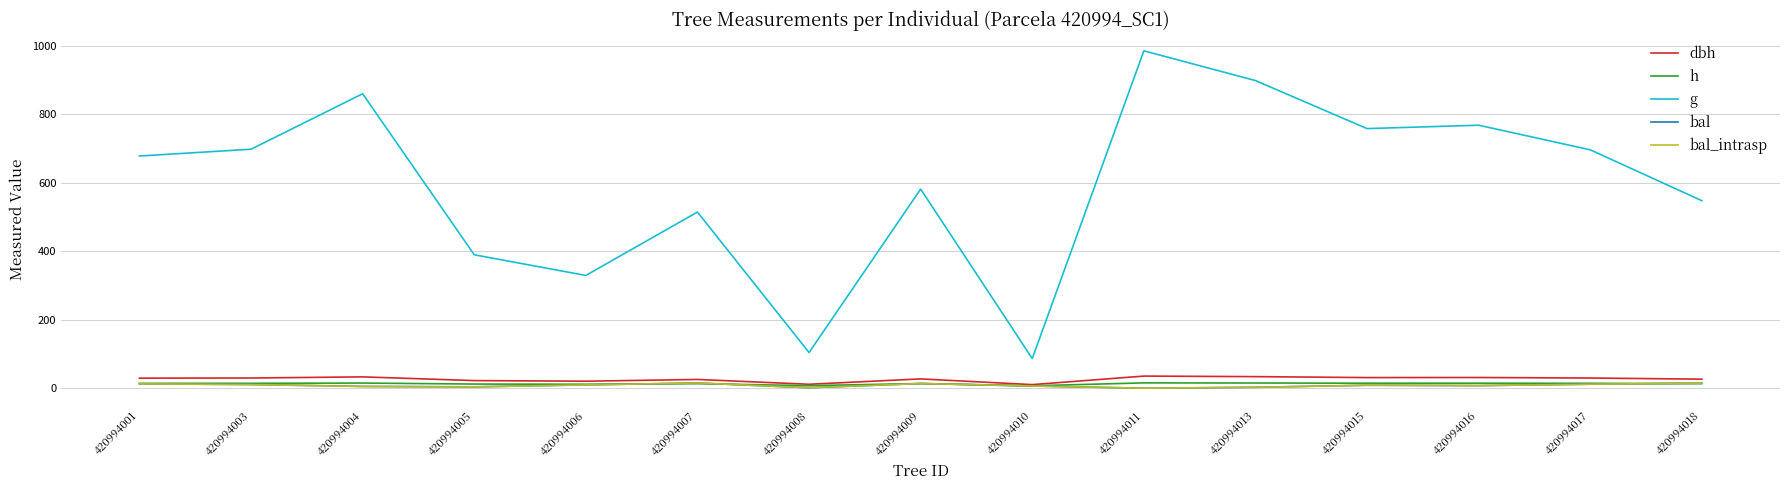

What is the value of the g point at the 11th from the left?

897.8